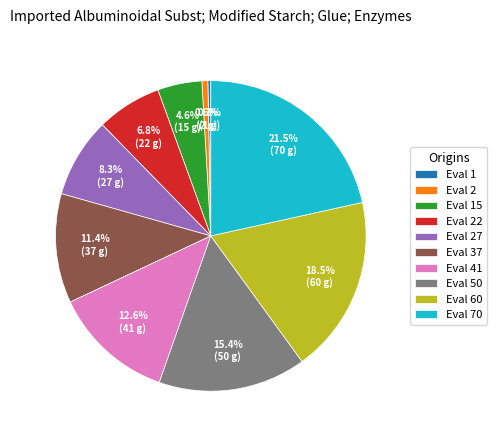

Which has a higher value, Eval 22 or Eval 2?

Eval 22